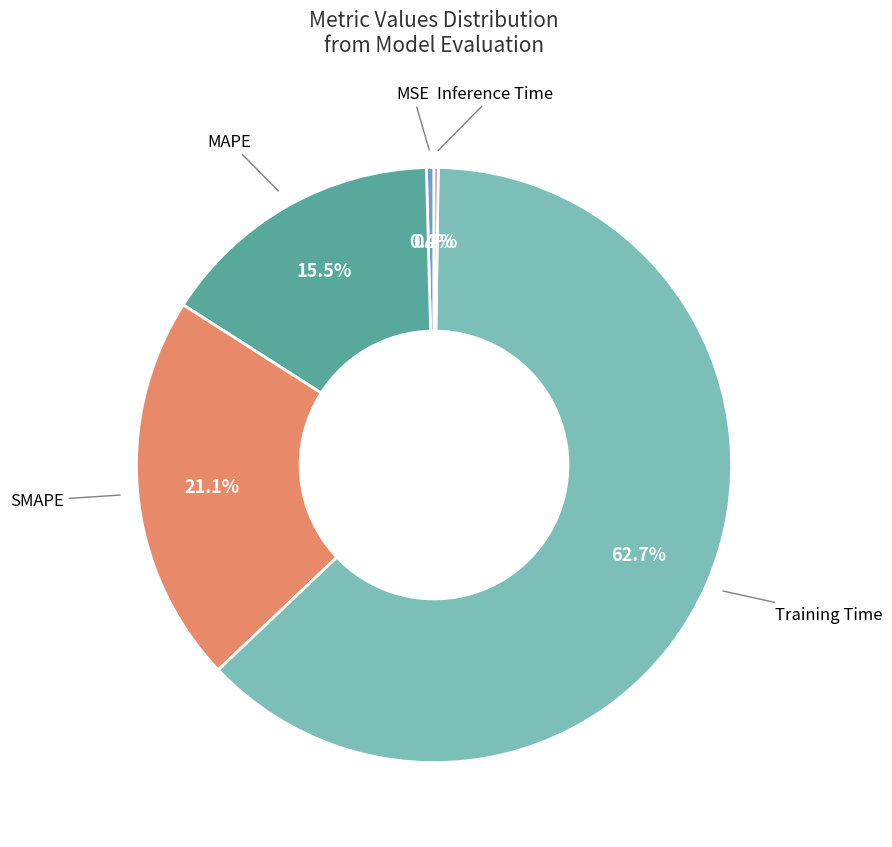

Is there a majority slice in this chart?

Yes